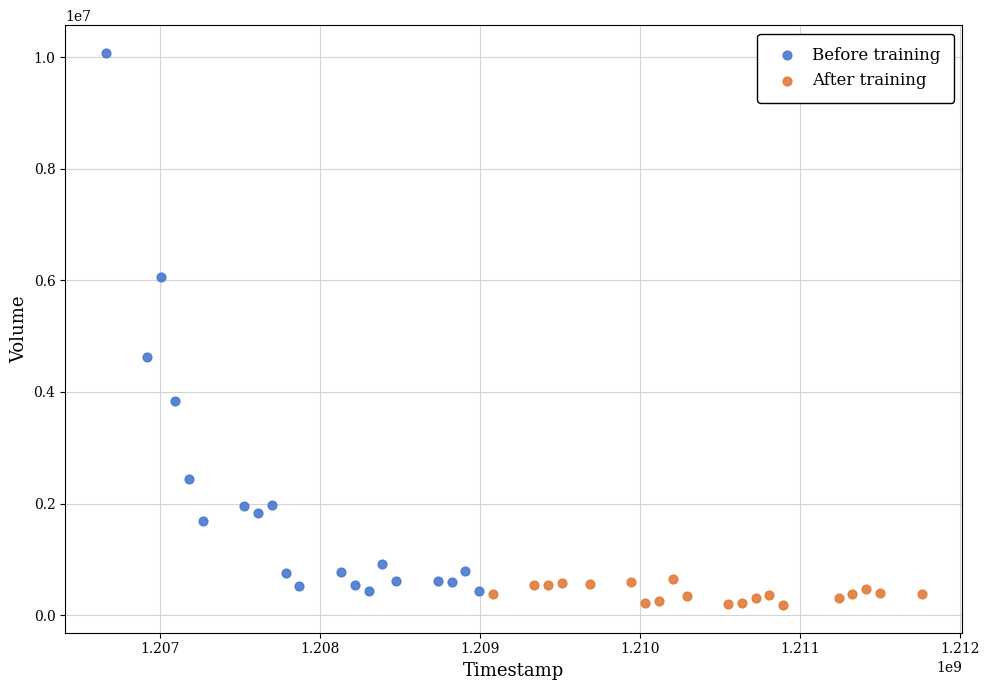

Which series has the largest Y range (max minus min)?

Before training